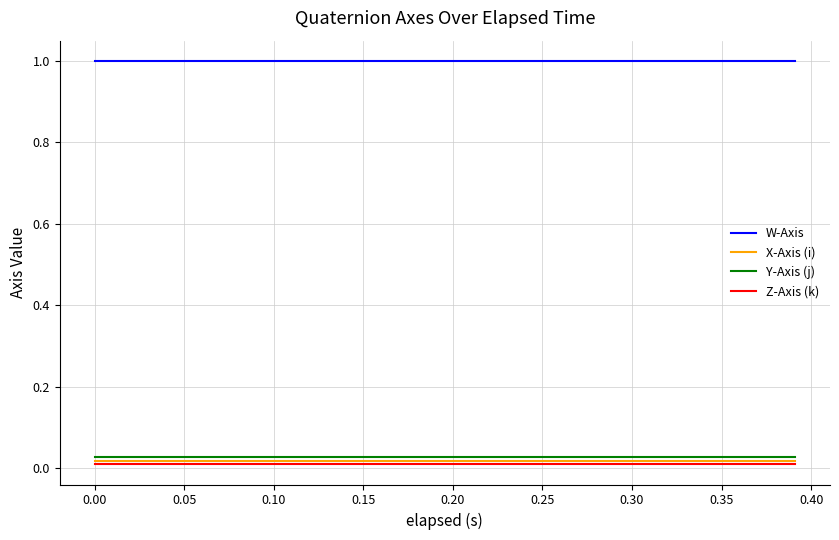

True or false: W-Axis and Z-Axis (k) intersect in this chart.

False